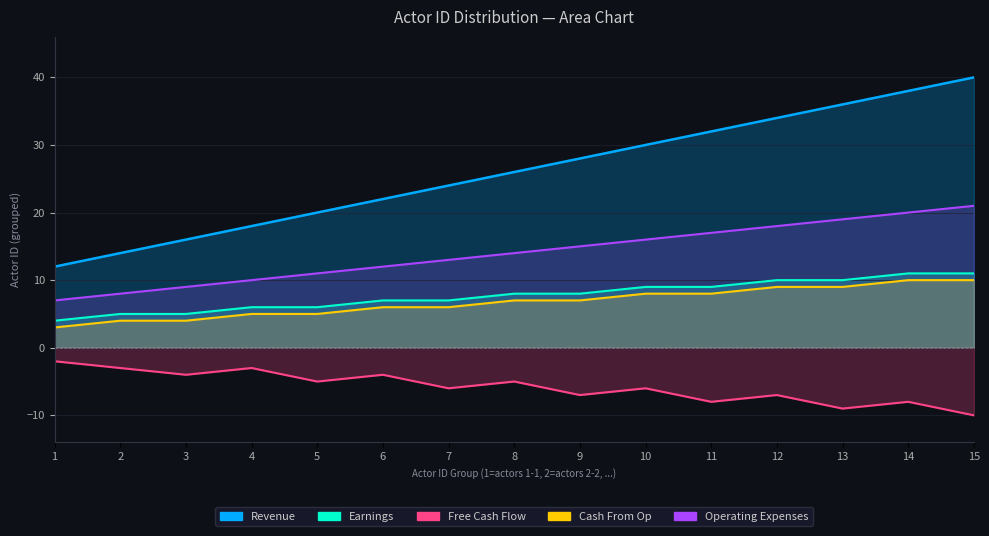

What are all the series names shown in the legend?

Revenue, Earnings, Free Cash Flow, Cash From Op, Operating Expenses